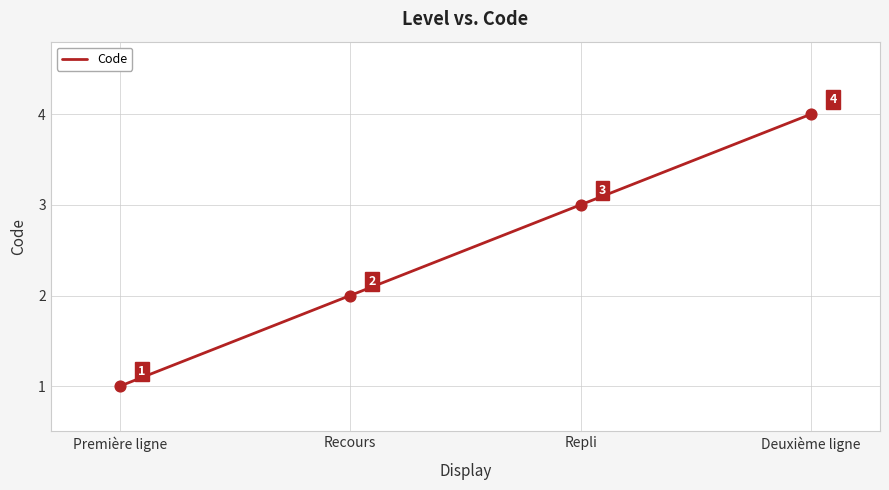

What is the change in value from Première ligne to Deuxième ligne?

+3